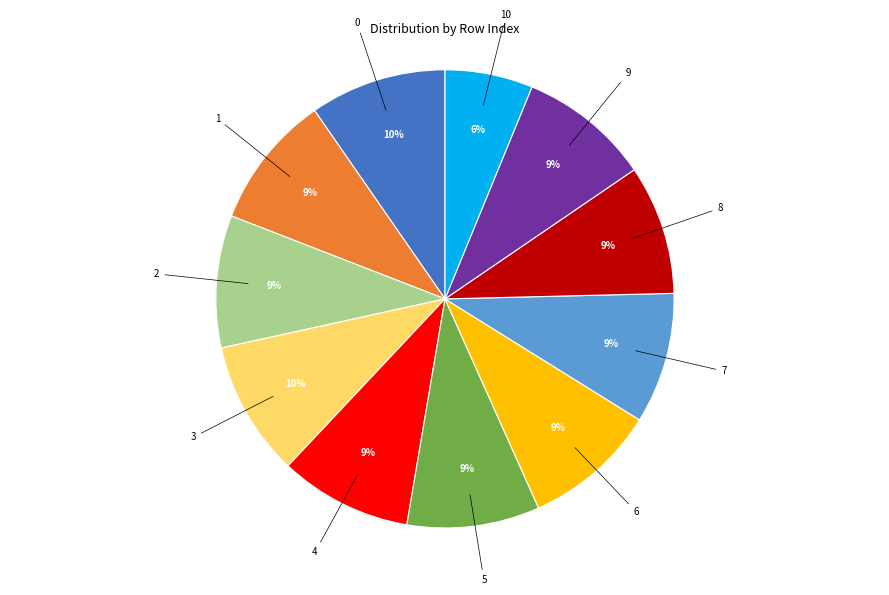

Does any single category account for the majority?

No